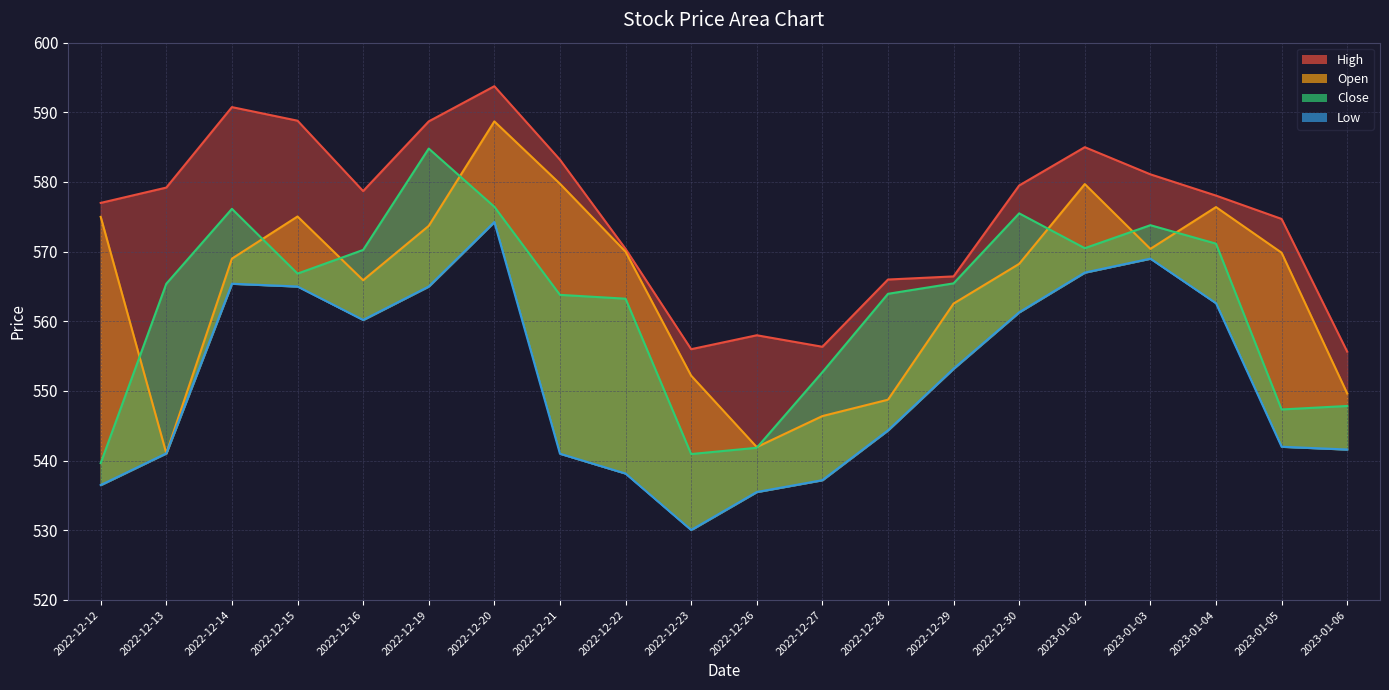

Reading left to right, transcribe all the data shown in this chart.

High: 577.0	579.2	590.8	588.8	578.7	588.7	593.8	583.2	570.4	556.0	558.0	556.3	566.0	566.5	579.5	585.0	581.1	578.0	574.7	555.7
Low: 536.5	541.0	565.4	565.0	560.2	565.0	574.2	541.0	538.2	530.0	535.5	537.2	544.3	553.2	561.3	567.0	569.0	562.6	542.0	541.6
Open: 575.0	541.0	569.0	575.0	565.9	573.7	588.7	579.8	570.0	552.2	542.0	546.4	548.8	562.5	568.2	579.7	570.4	576.4	569.8	549.7
Close: 539.7	565.4	576.2	566.8	570.2	584.8	576.5	563.8	563.2	541.0	541.8	552.7	564.0	565.5	575.5	570.5	573.8	571.2	547.3	547.8